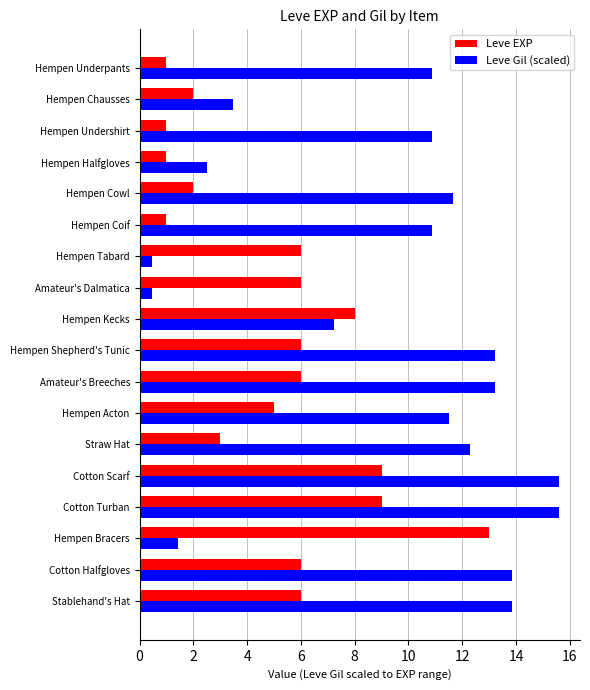

List the series in order of their overall mean, lowest first.

Leve EXP, Leve Gil (scaled)